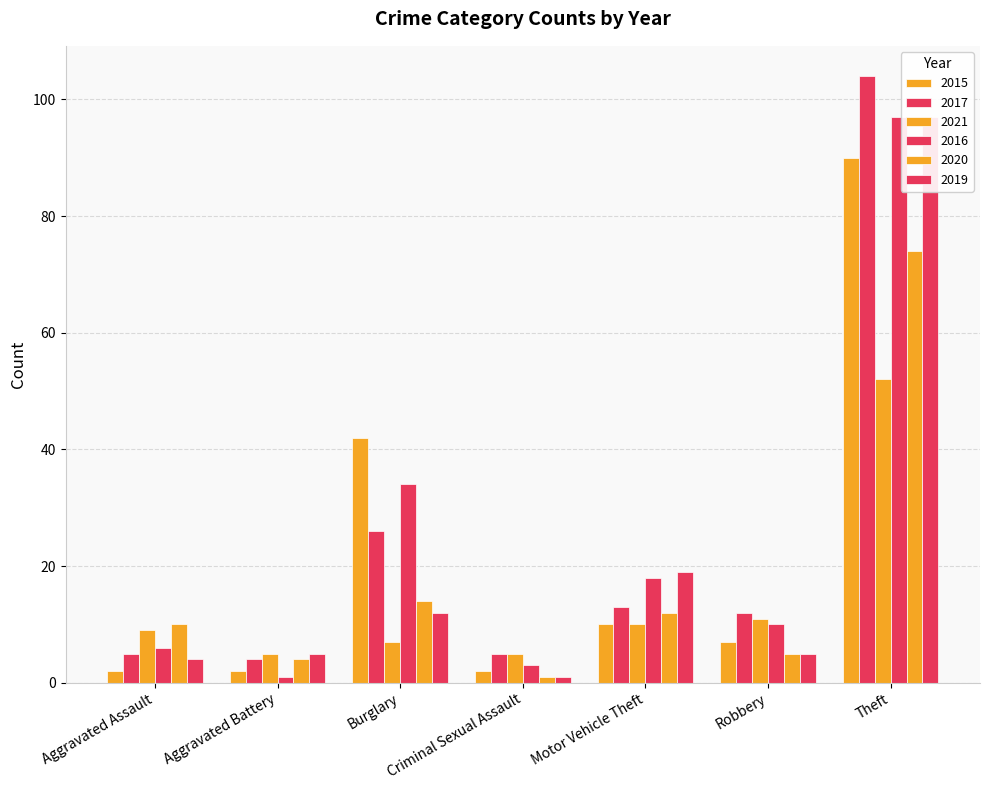

What is the difference between the highest and lowest values at Theft?

52